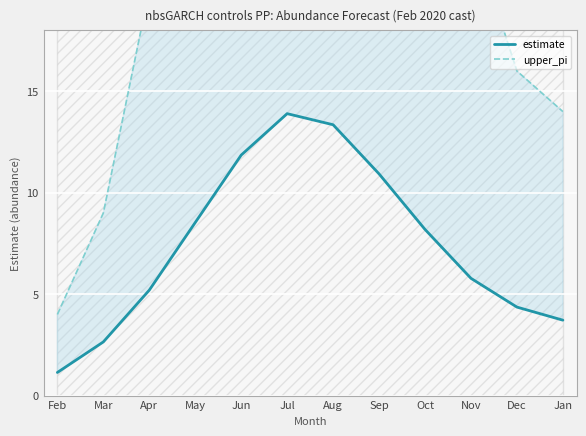

True or false: estimate and upper_pi cross at least once.

False